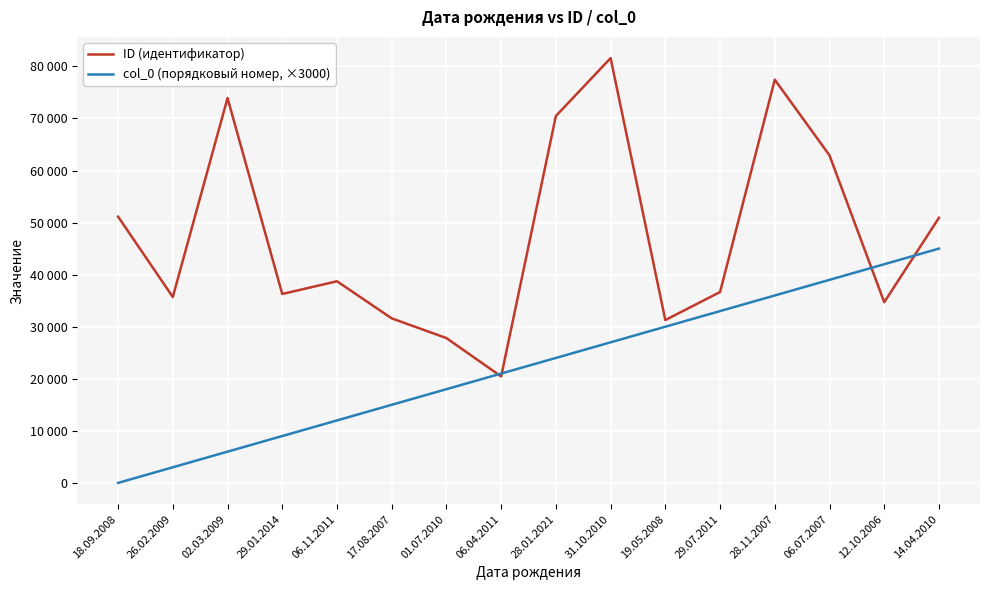

Is it true that col_0 (порядковый номер, ×3000) equals 71311 at 14.04.2010?

False